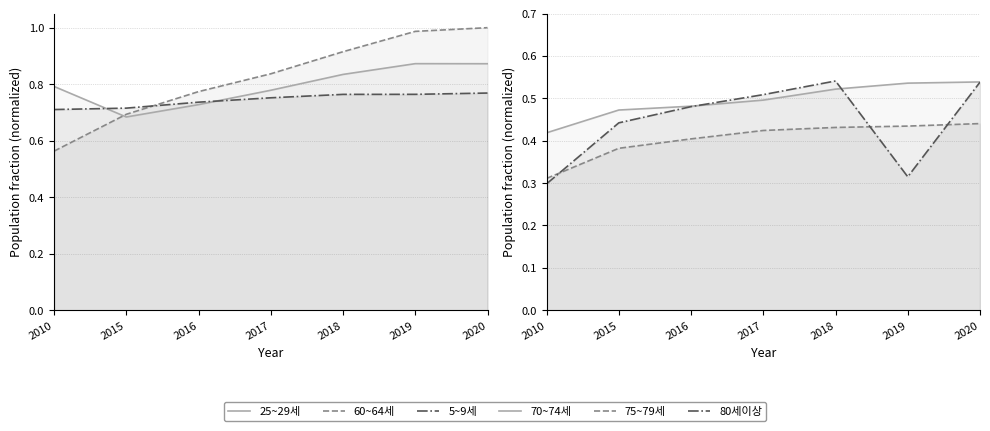

Reading left to right, list all the values displayed in this chart.

25~29세: 0.8	0.7	0.7	0.8	0.8	0.9	0.9
60~64세: 0.6	0.7	0.8	0.8	0.9	1.0	1.0
5~9세: 0.7	0.7	0.7	0.8	0.8	0.8	0.8
70~74세: 0.4	0.5	0.5	0.5	0.5	0.5	0.5
75~79세: 0.3	0.4	0.4	0.4	0.4	0.4	0.4
80세이상: 0.3	0.4	0.5	0.5	0.5	0.3	0.5